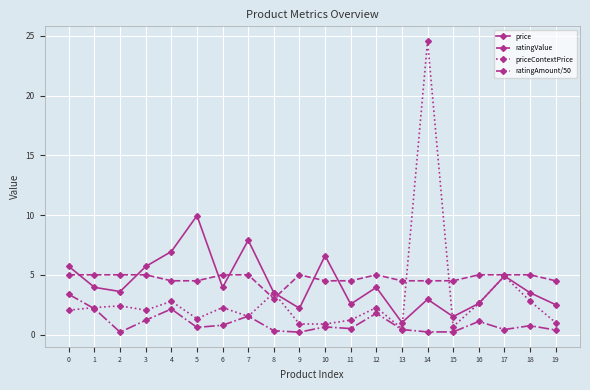

Is the value of ratingAmount/50 at 5 greater than the value of priceContextPrice at 7?

No